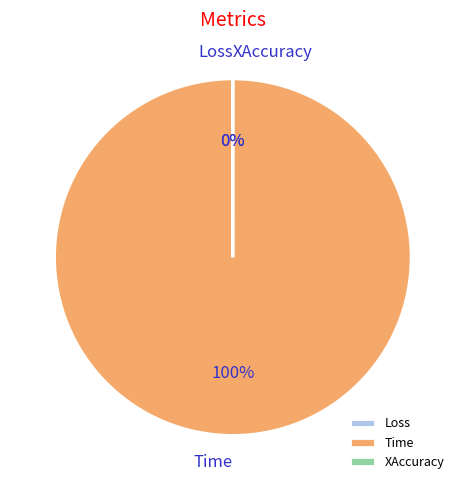

Which category has the biggest portion of the pie?

Time